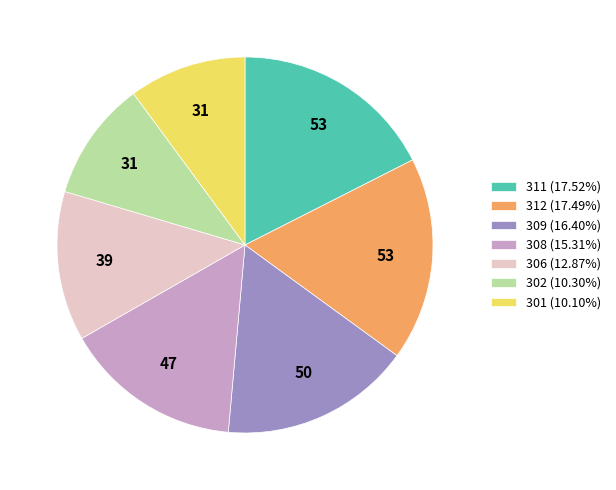

Combined, do 308 (15.31%) and 312 (17.49%) account for over 50%?

No